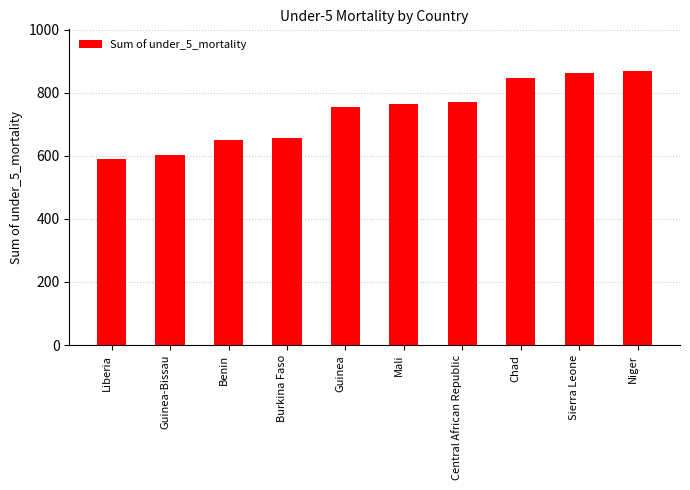

Where is the data nearest to the value 730?

Guinea